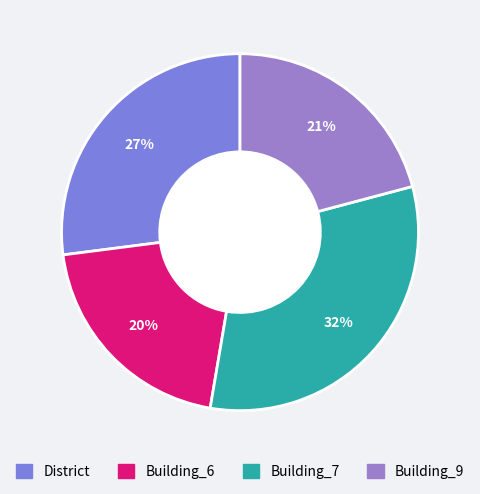

Which has a higher value, Building_9 or District?

District